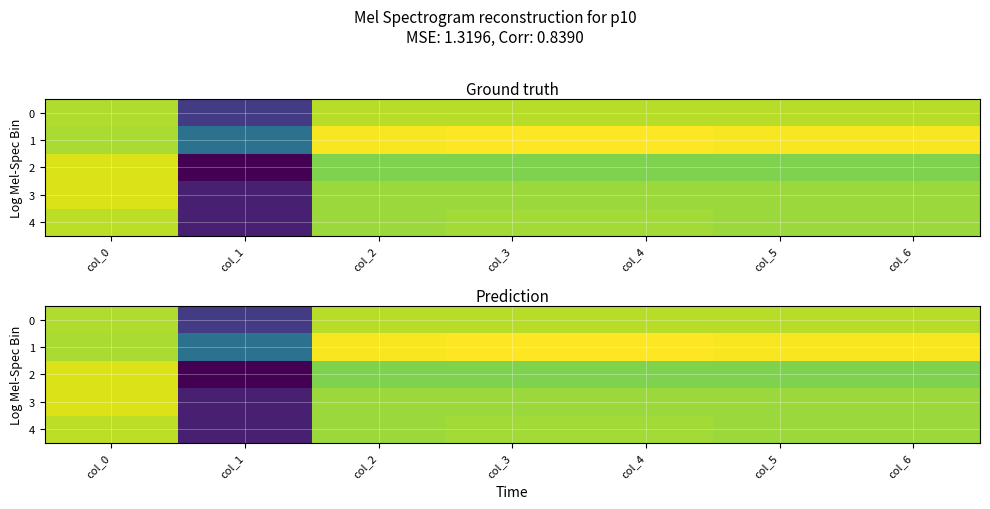

What is the sum of the 2 values at col_6 and col_0?

1.1